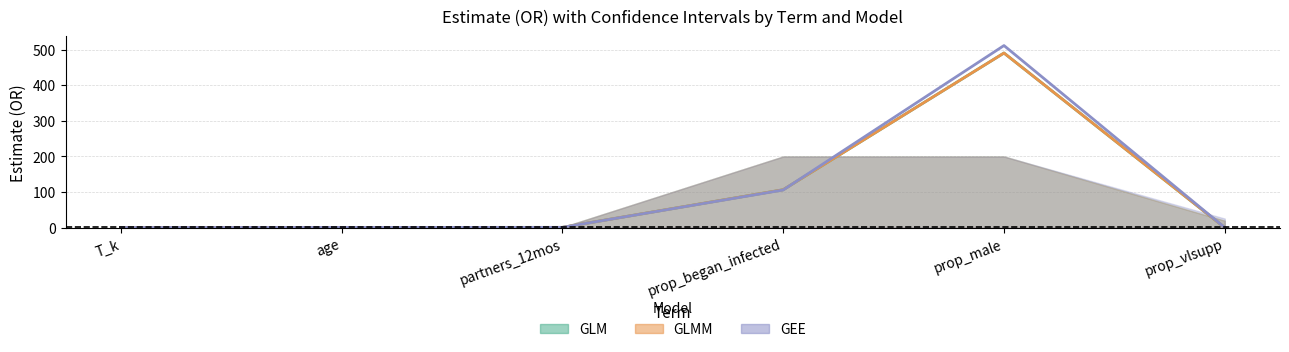

True or false: GLMM (Estimate) and GLM (Estimate) intersect in this chart.

False